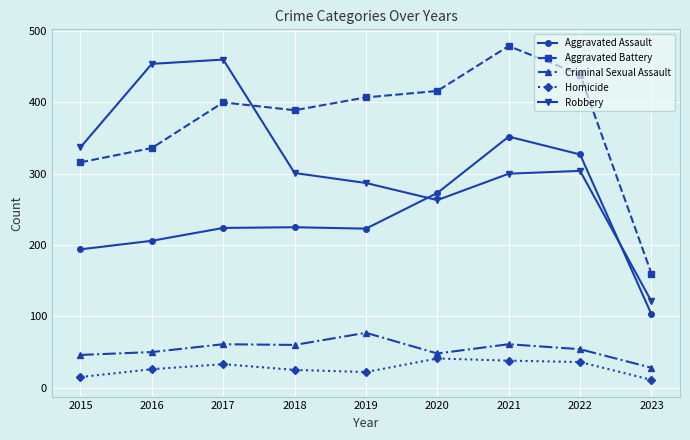

Read the Homicide value at 2020.

41